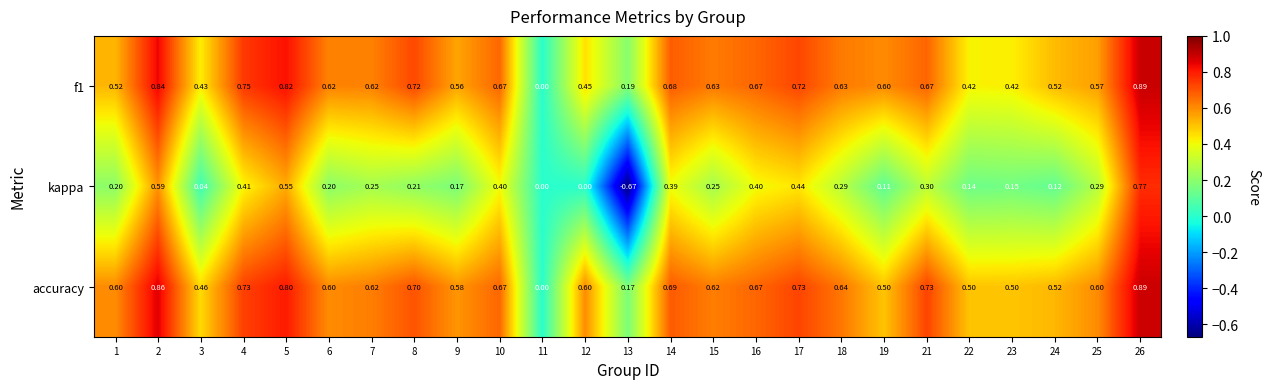

What is the total value across all series at 16?

1.7